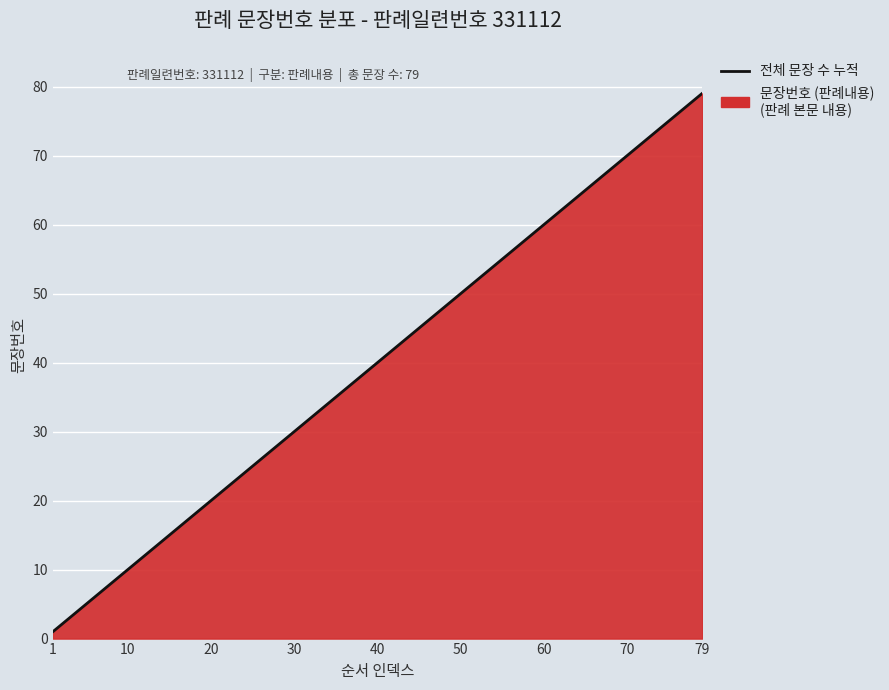

What is the sum of all values?

3160